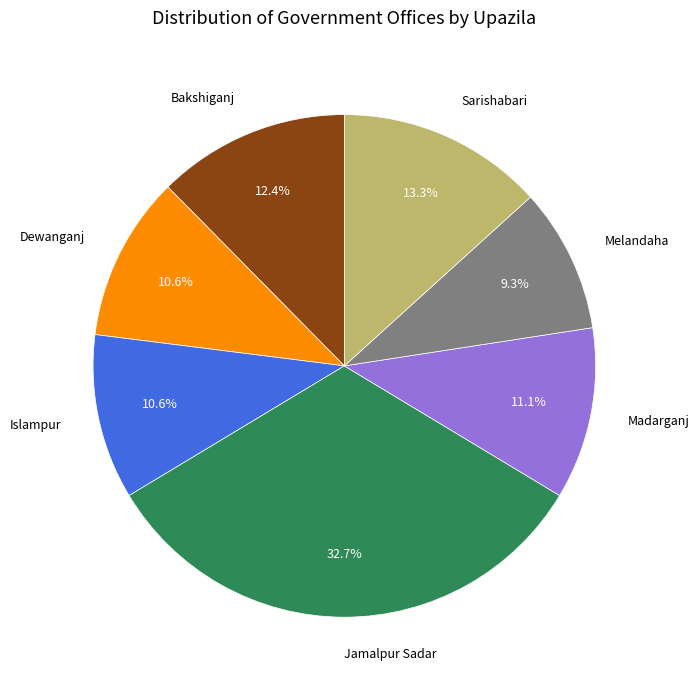

Do Melandaha and Madarganj together represent more than half of the pie?

No